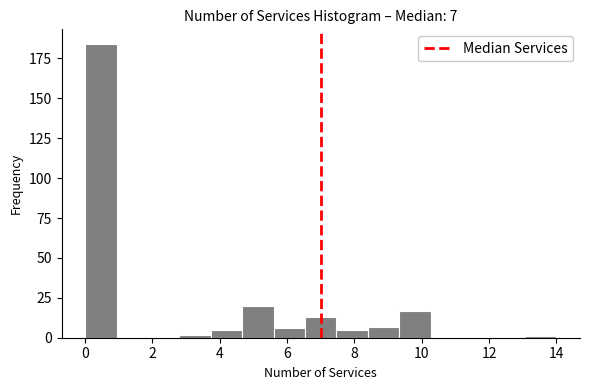

Over which range of the x-axis is the bar tallest?

0.0 to 1.0